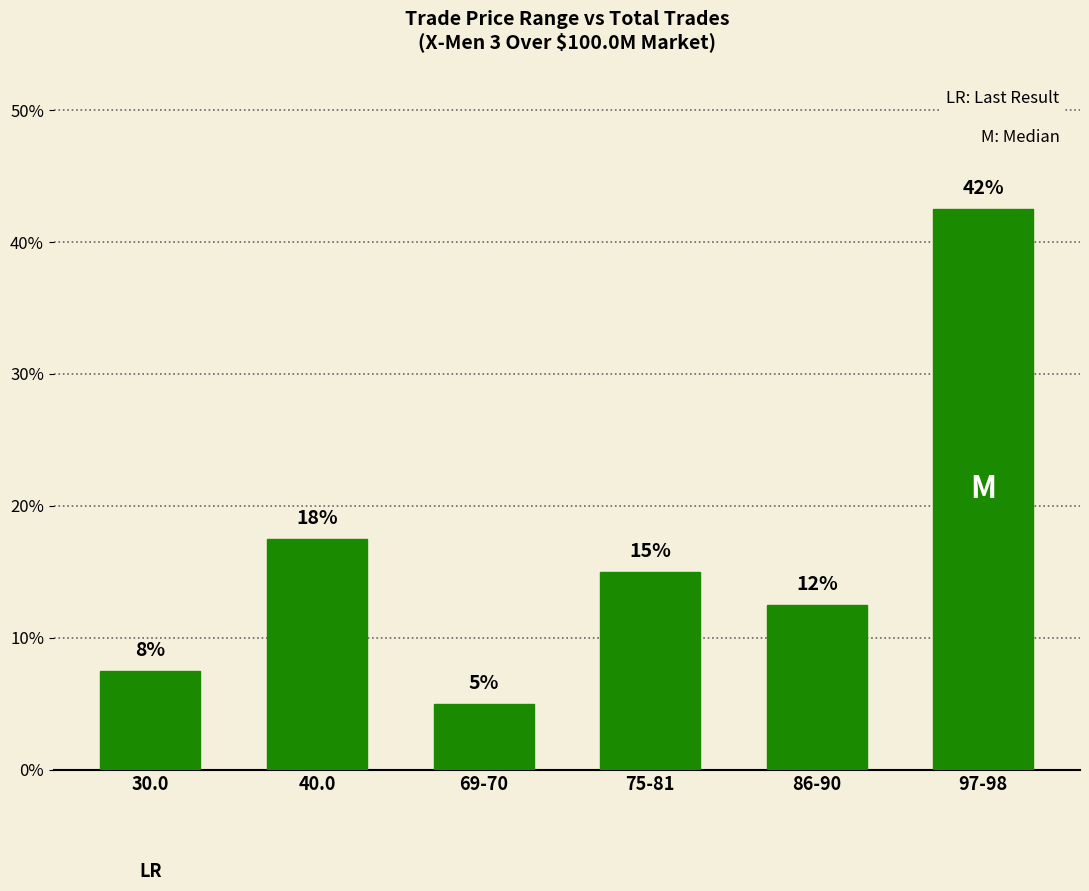

What is the difference between the second highest and minimum values?

12.5